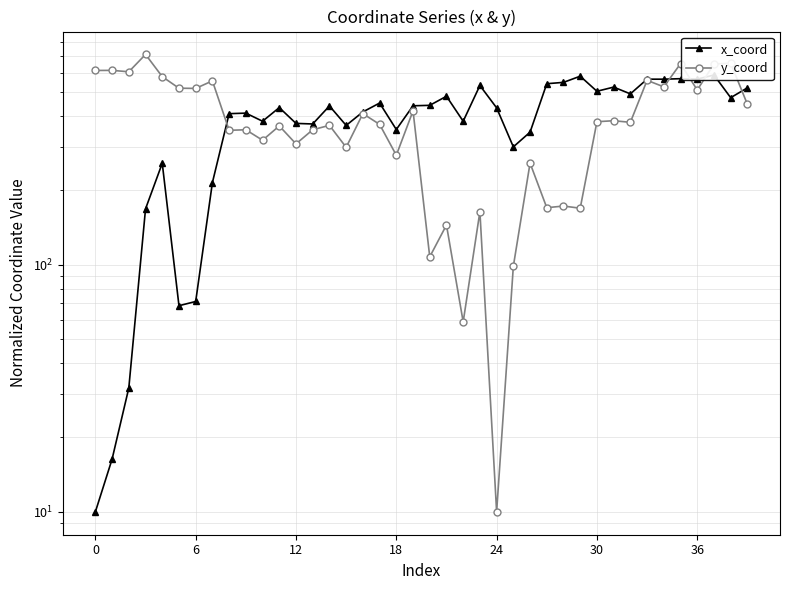

How many intersections are there between x_coord and y_coord?

5